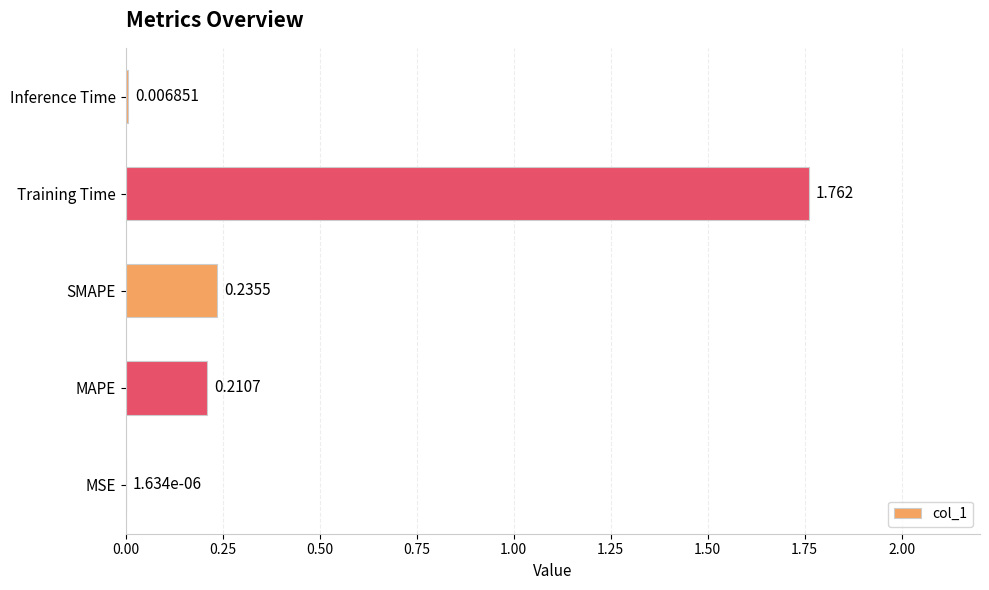

At which label is the value closest to 0?

MSE